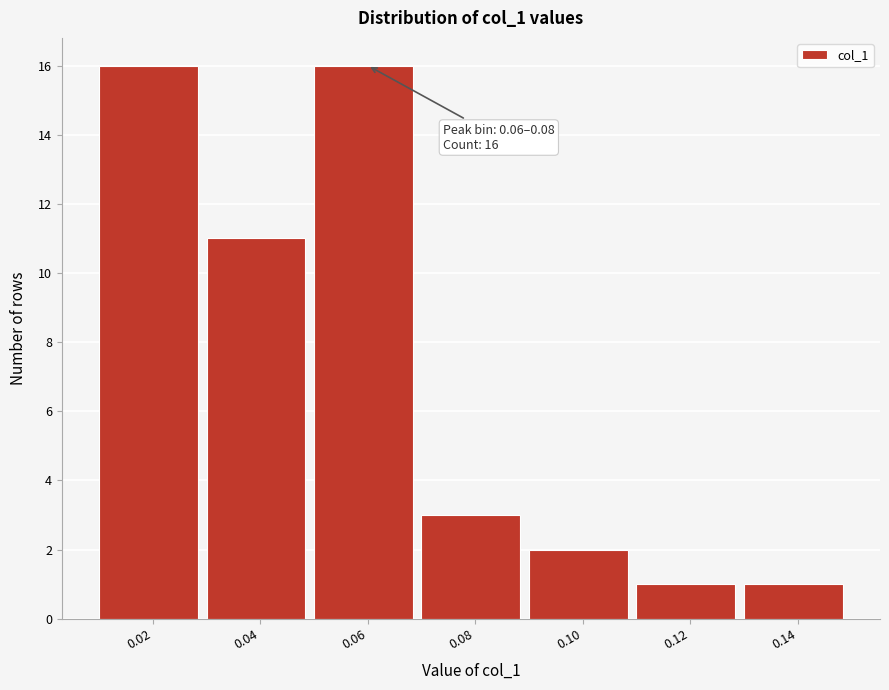

Reading left to right, what are all the values shown in this chart?

0.02=16	0.04=11	0.06=16	0.08=3	0.10=2	0.12=1	0.14=1